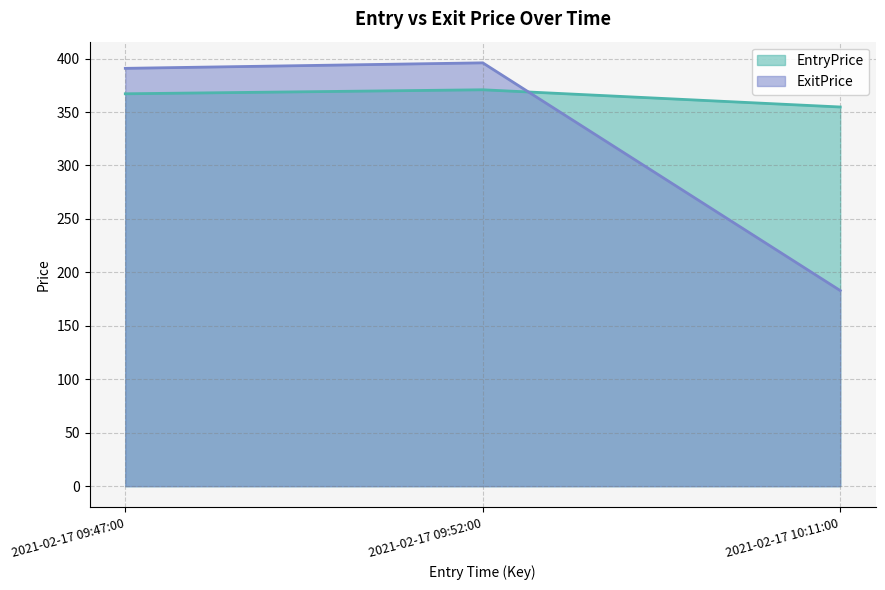

Count the number of data series in this chart.

2